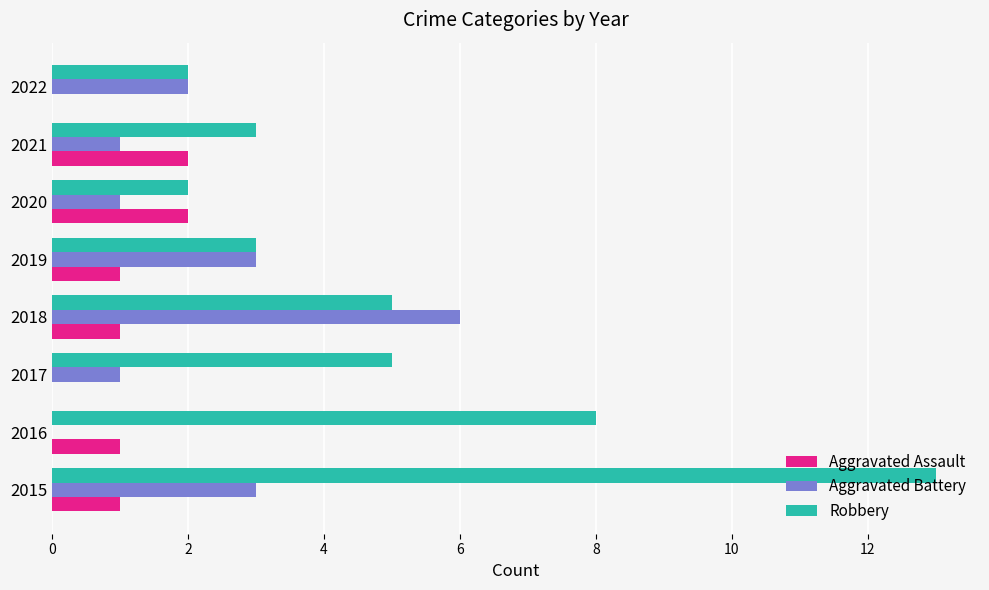

What is the maximum value for Robbery?

13